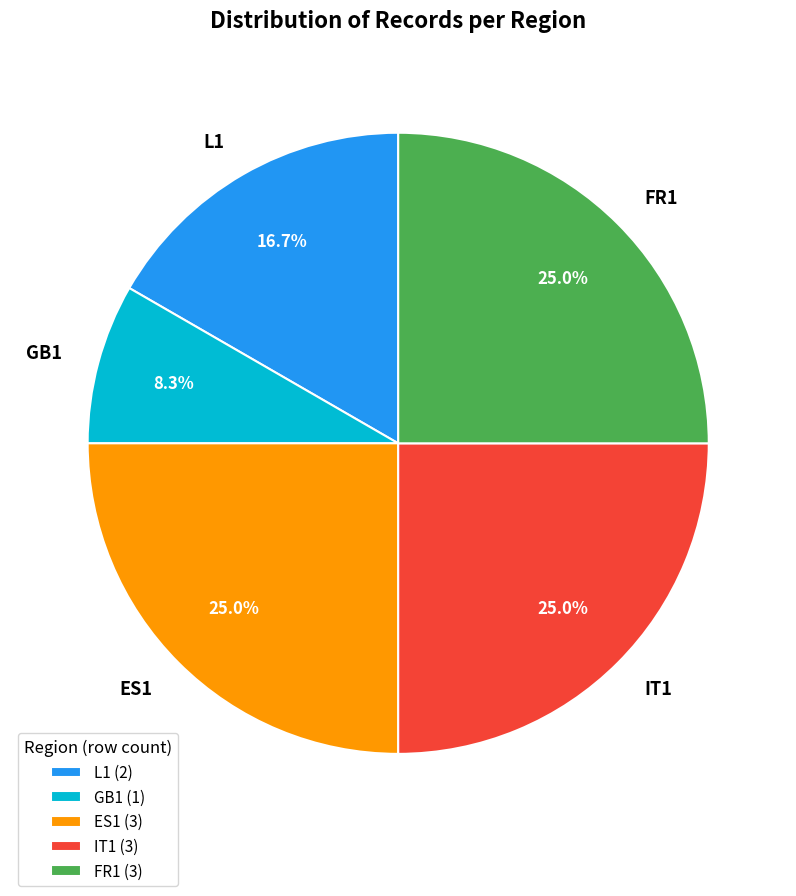

True or false: FR1 accounts for 9% of the total.

False